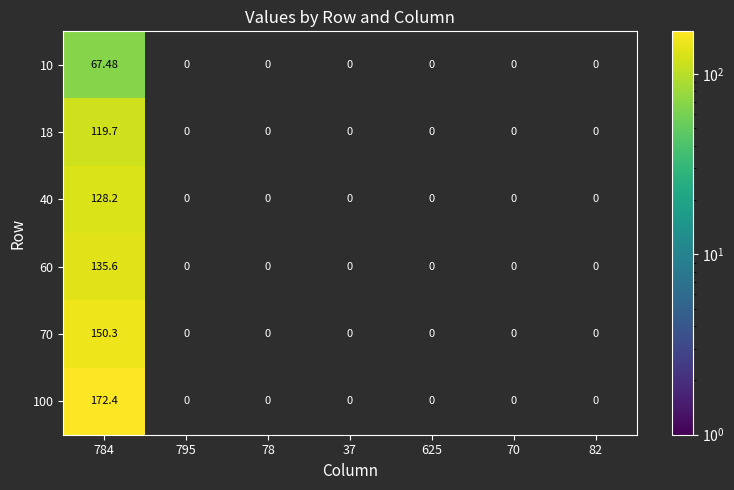

How many values in 40 are above zero?

1